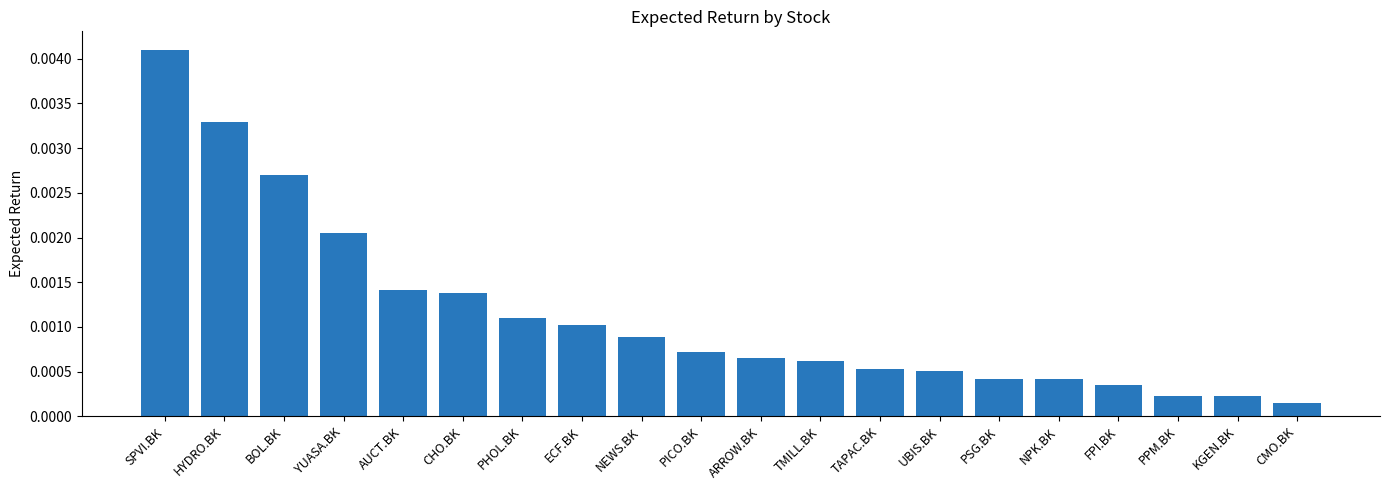

Which category has the highest value across all series?

SPVI.BK